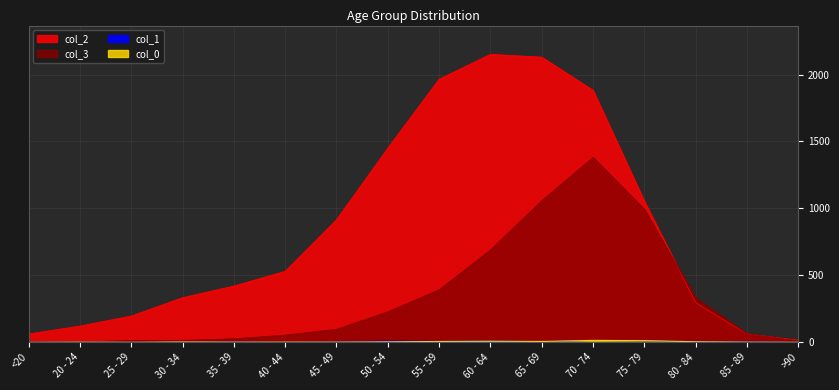

Which label corresponds to the largest value in the chart?

60 - 64